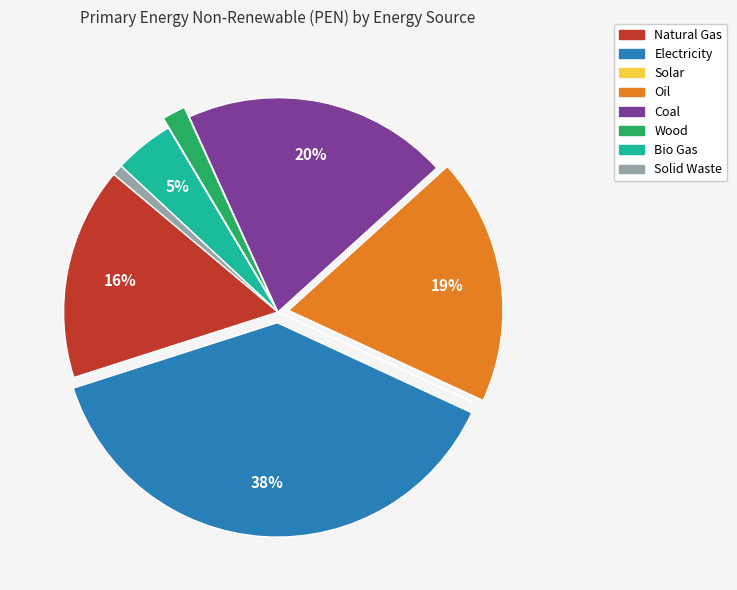

Which category has the biggest portion of the pie?

Electricity